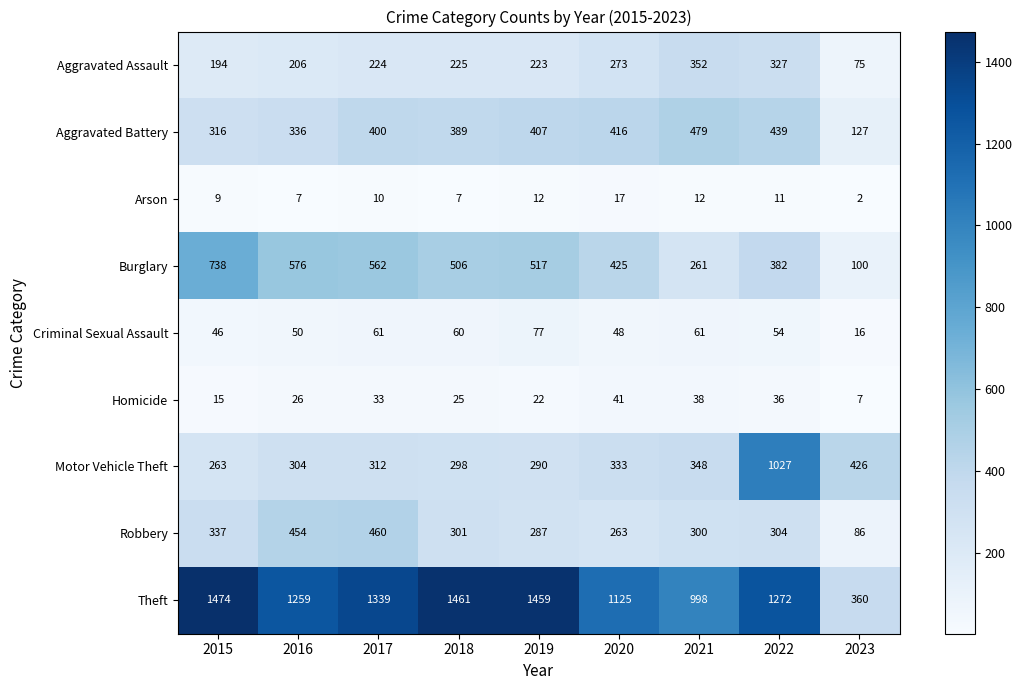

List the series in order of their peak value, highest first.

Theft, Motor Vehicle Theft, Burglary, Aggravated Battery, Robbery, Aggravated Assault, Criminal Sexual Assault, Homicide, Arson